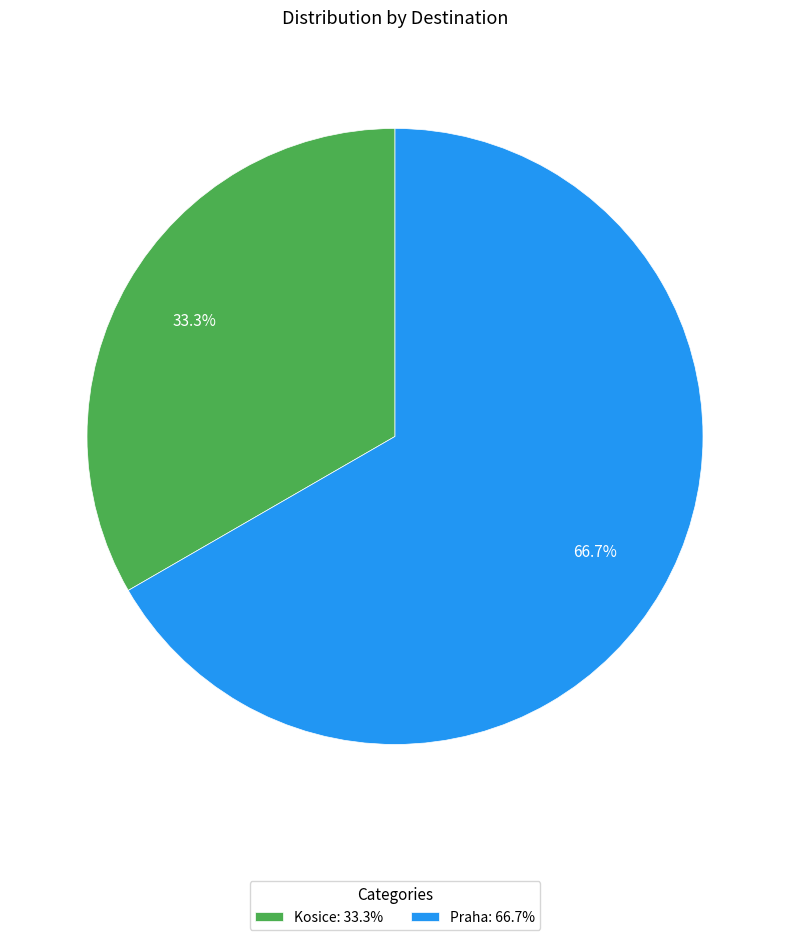

True or false: Kosice accounts for 33% of the total.

True